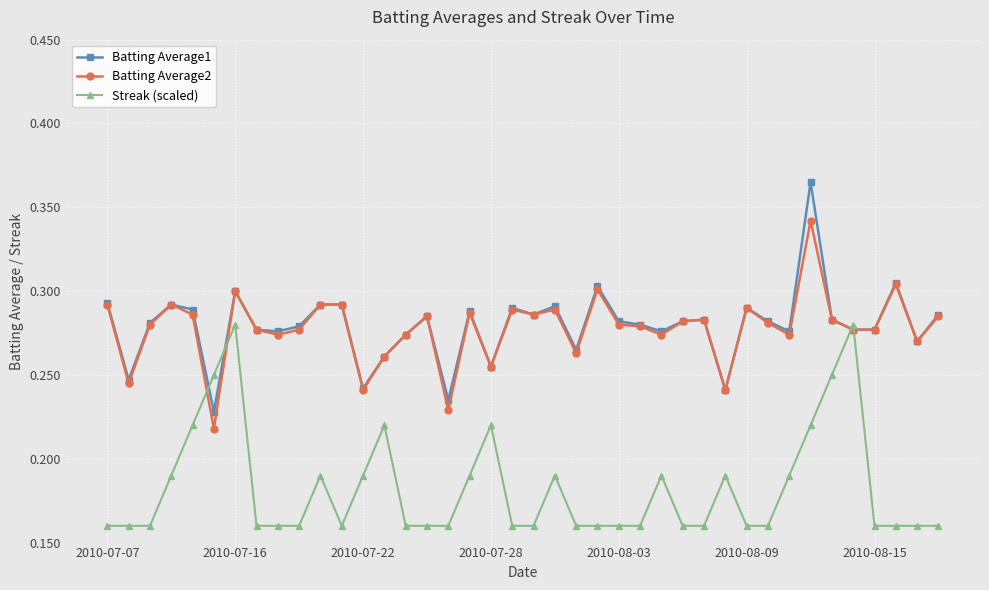

What are all the series names shown in the legend?

Batting Average1, Batting Average2, Streak (scaled)